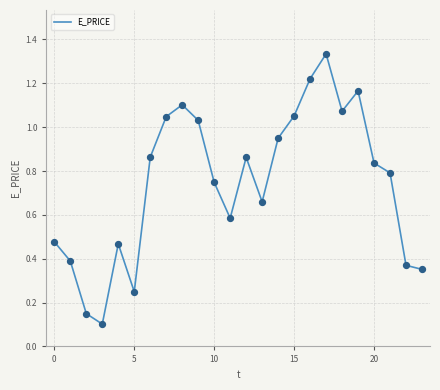

How many lines are shown in the chart?

1